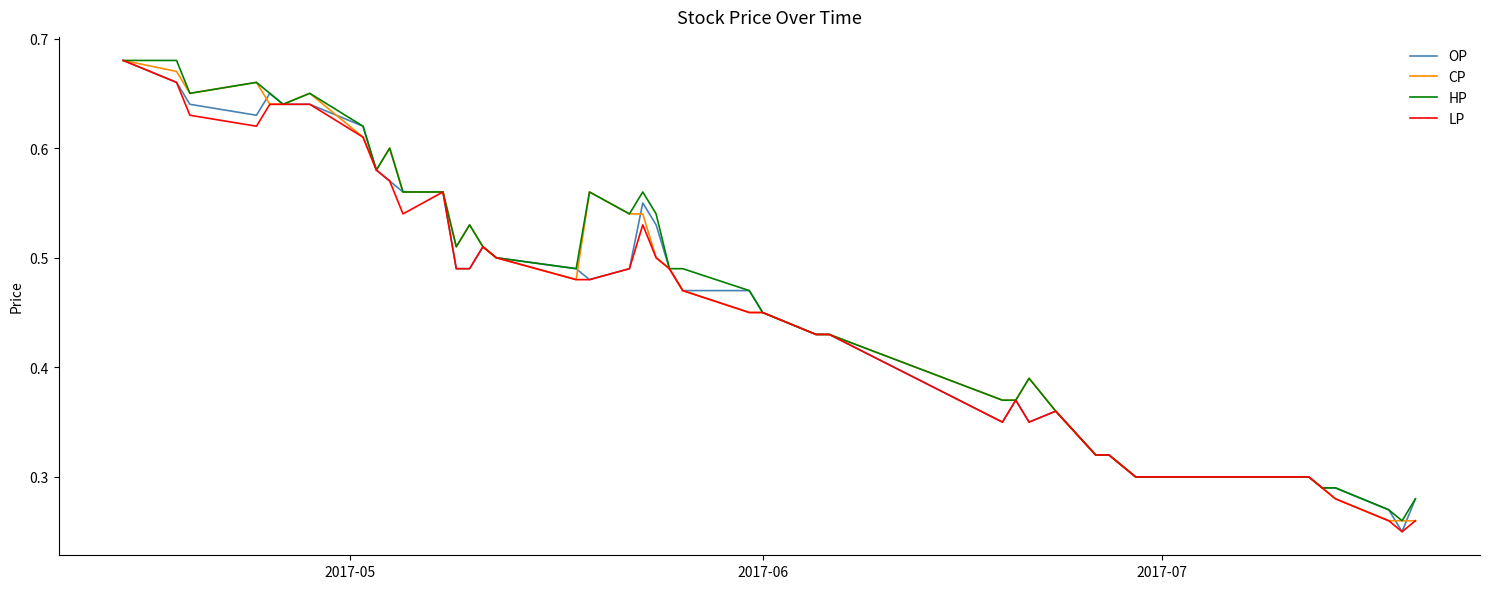

How many interior local valleys does the CP series have?

4